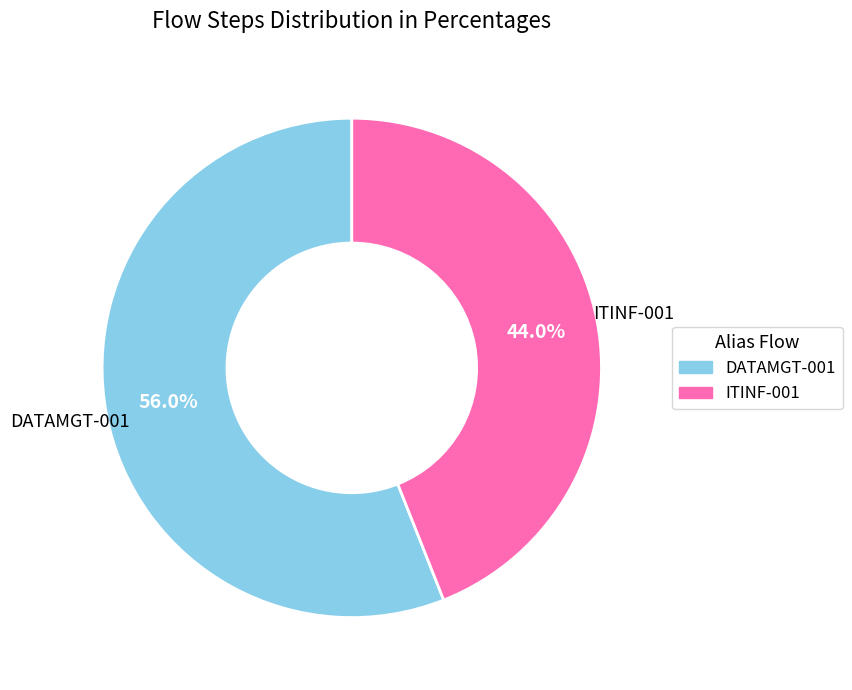

Is there any slice that represents more than half of the pie?

Yes